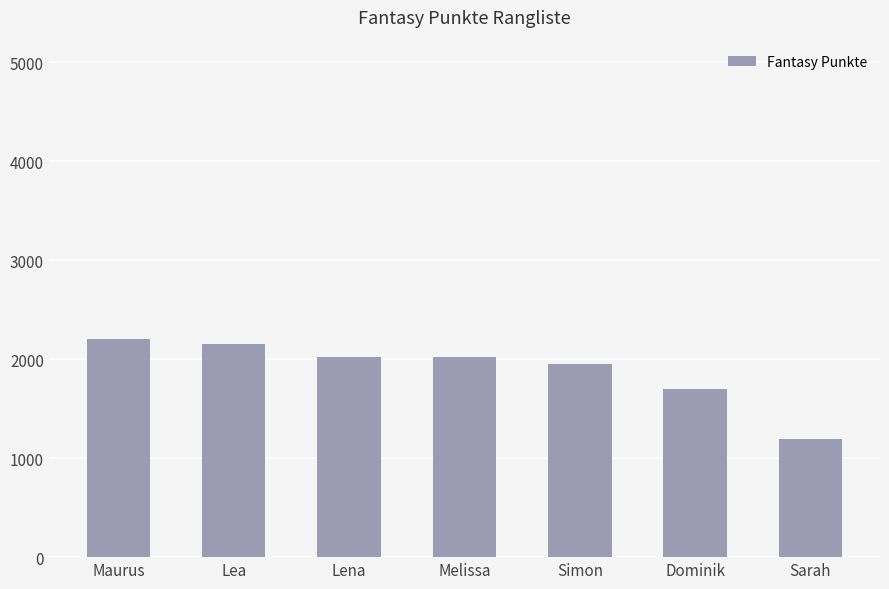

What is the change in value from Lea to Simon?

-206